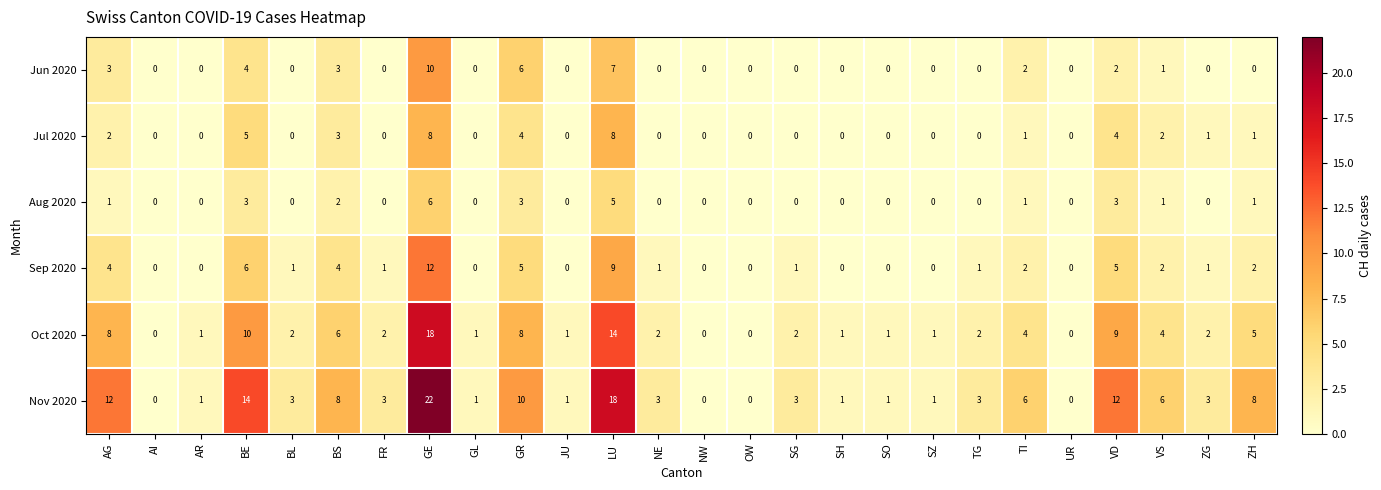

At which label does Nov 2020 first exceed 3?

AG